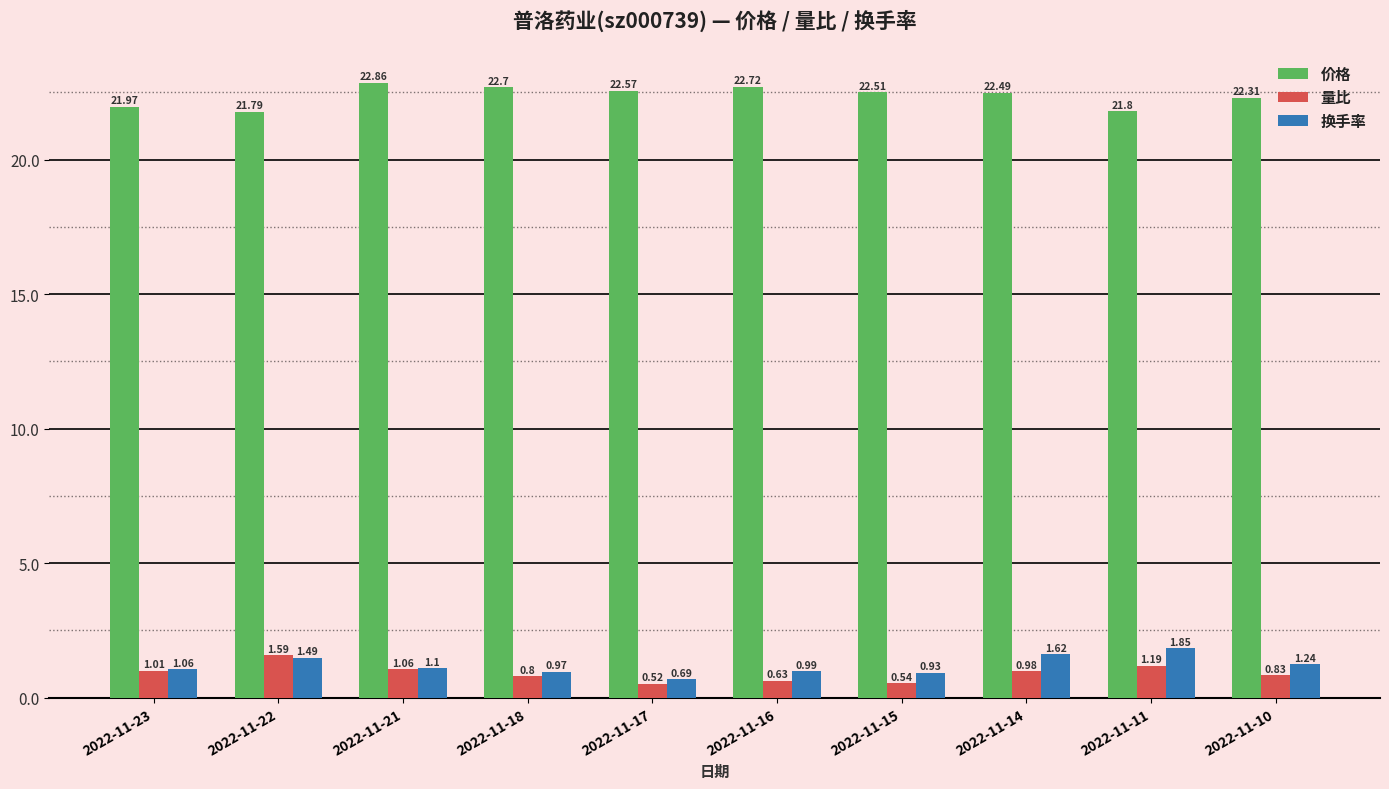

What is the sum of the 换手率 values at 2022-11-22 and 2022-11-15?

2.4